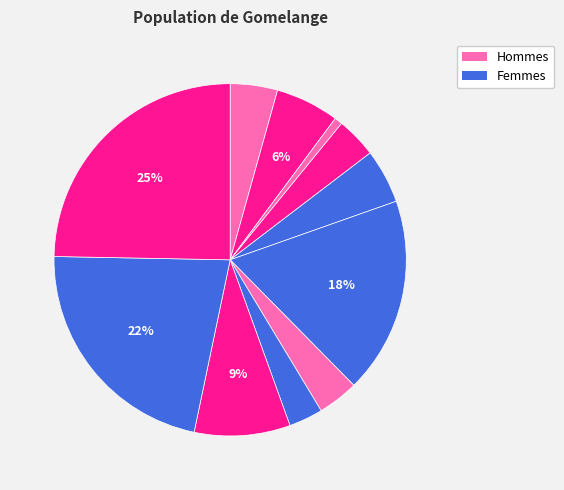

How many slices are in this pie chart?

11